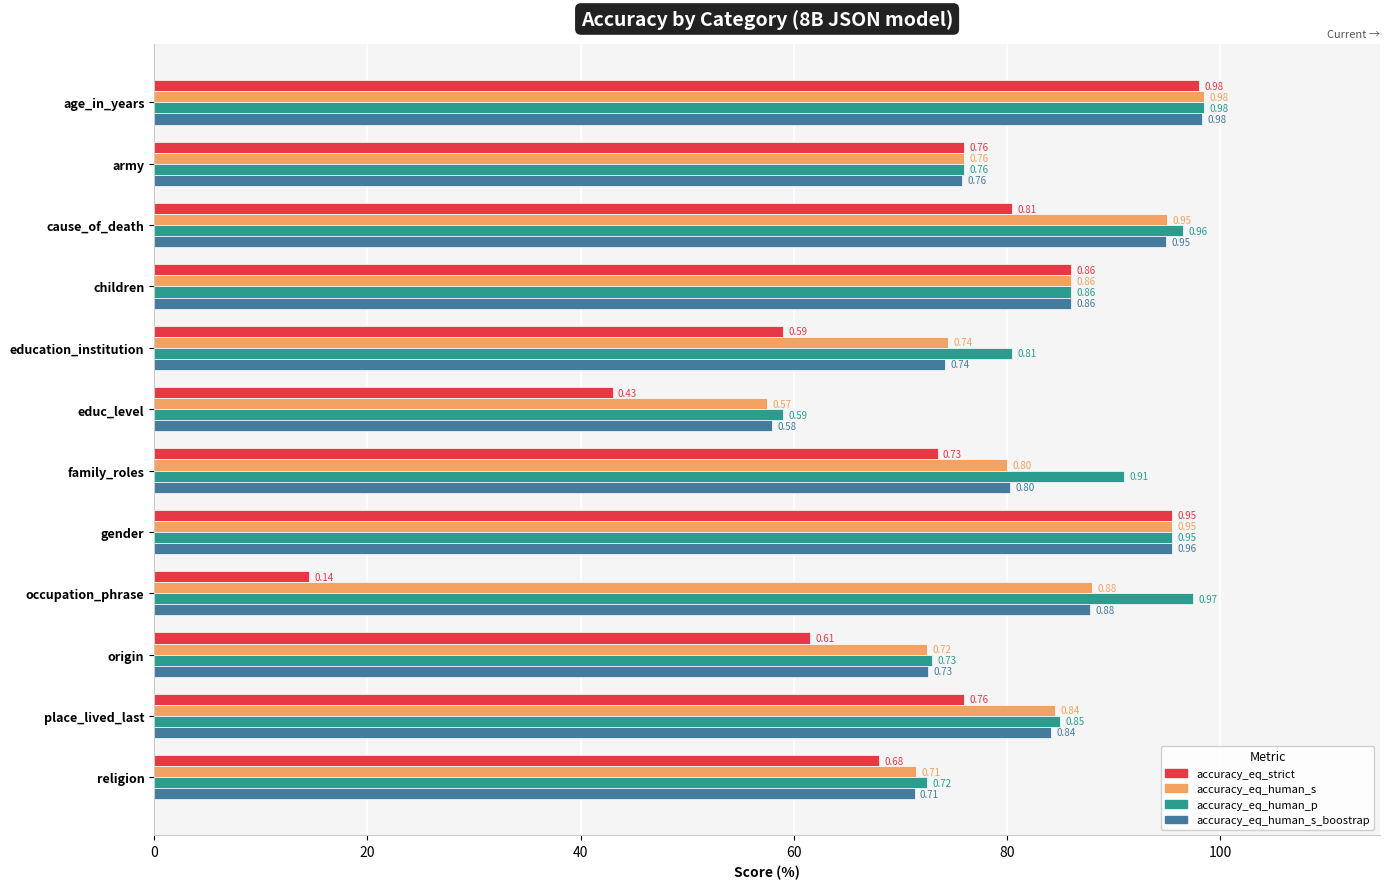

What are all the series names shown in the legend?

accuracy_eq_strict, accuracy_eq_human_s, accuracy_eq_human_p, accuracy_eq_human_s_boostrap